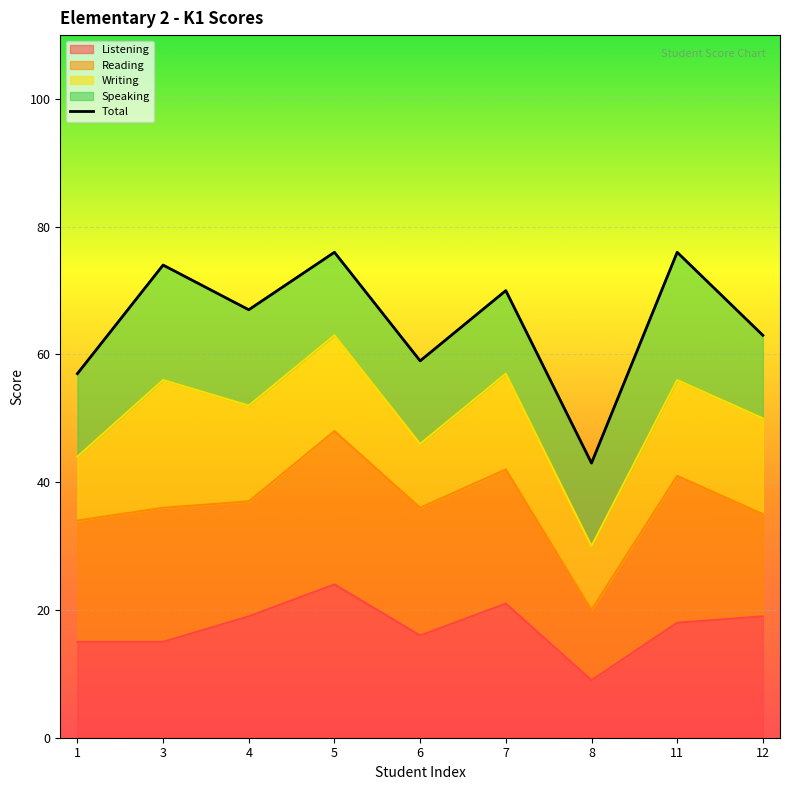

Reading left to right, list all the values displayed in this chart.

57	74	67	76	59	70	43	76	63